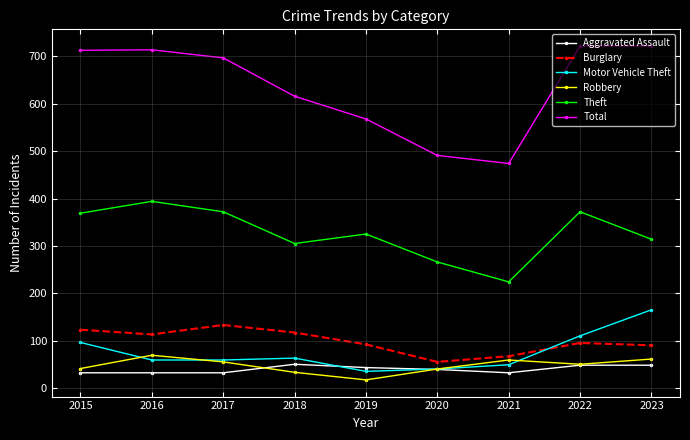

What is the sum of the Total values at 2022 and 2023?

1444